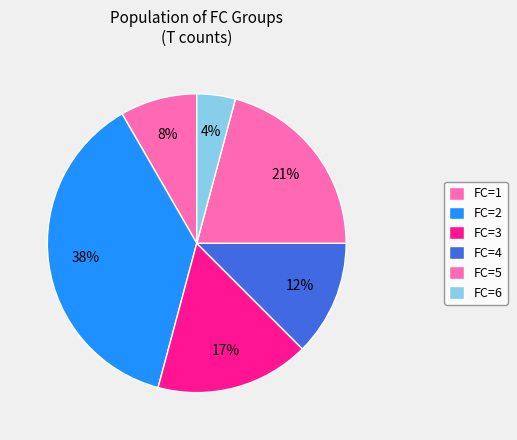

How many segments does this pie chart have?

6